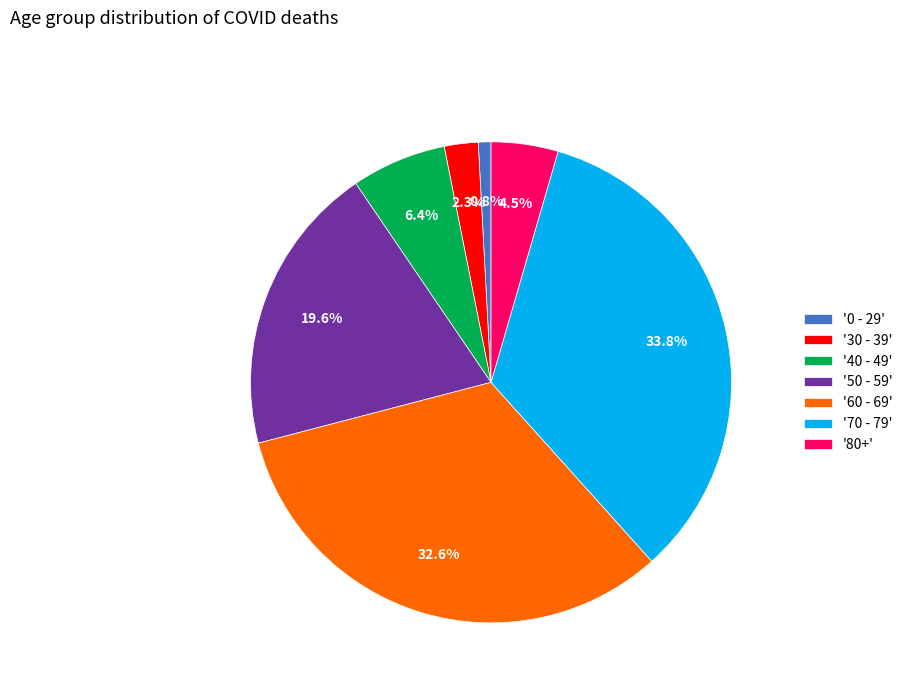

Count the number of slices in the pie.

7